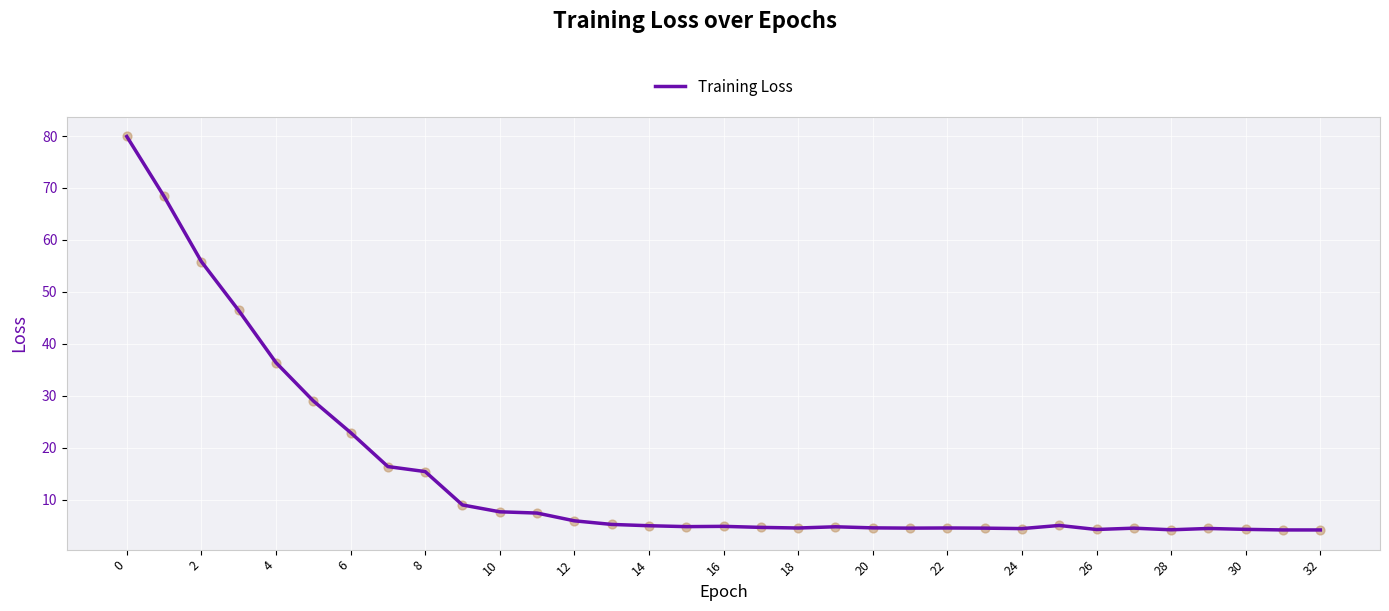

What is the maximum value shown in the chart?

79.9